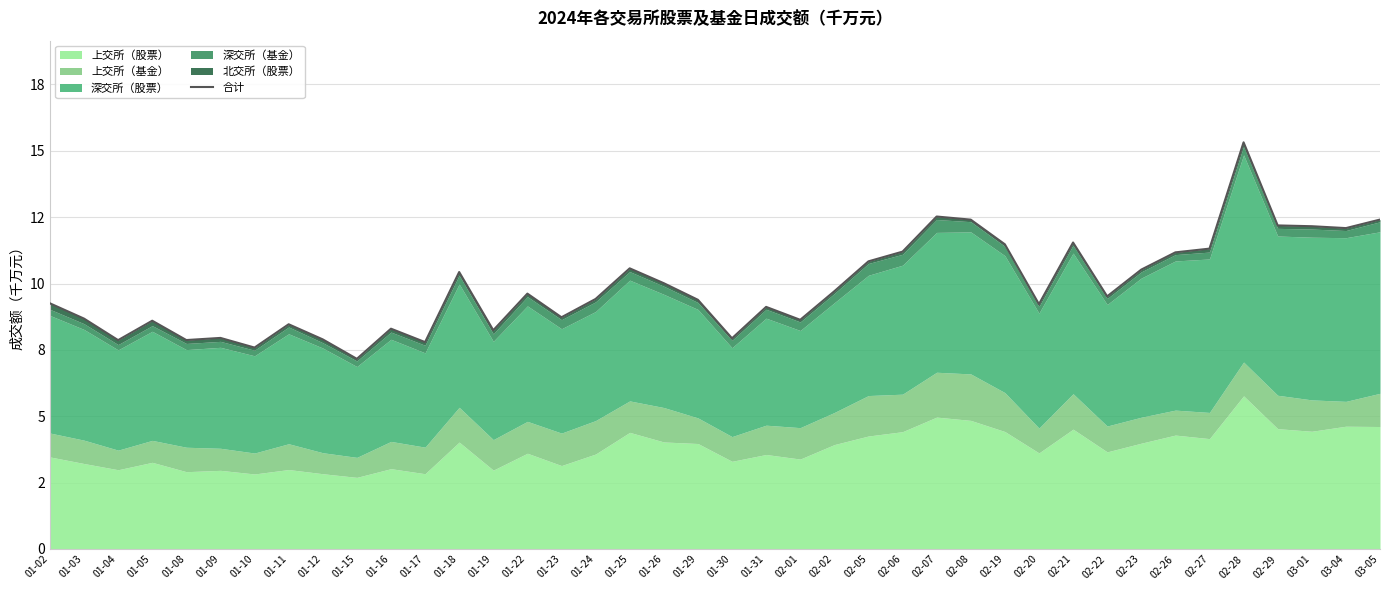

Is it true that the value at 01-23 is 2.3?

False